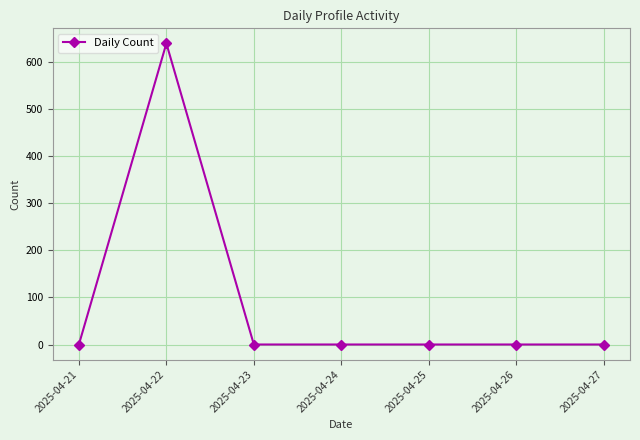

Is it true that the value at 2025-04-21 is 401?

False